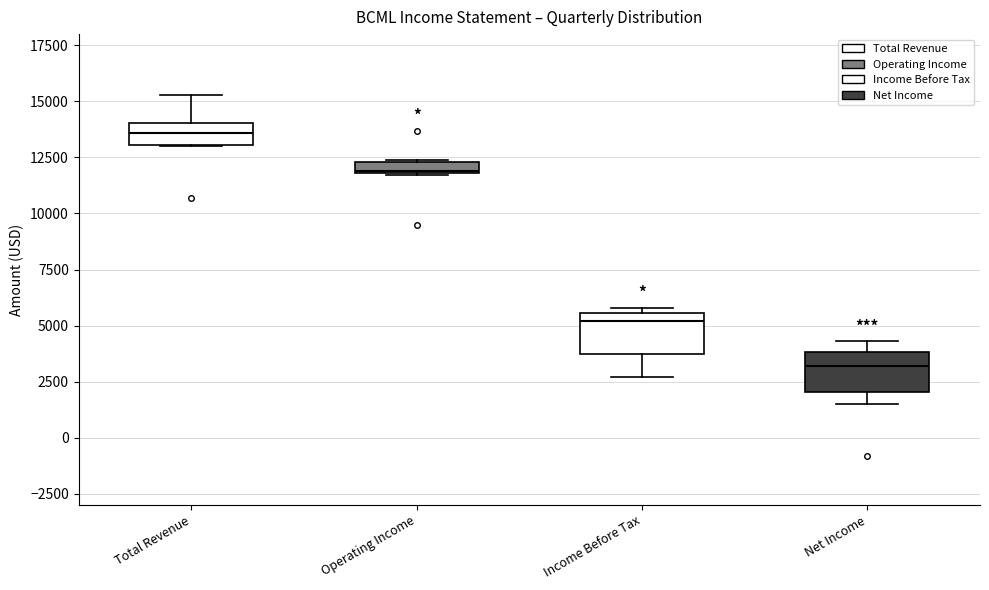

Which box's median line is the highest?

Total Revenue